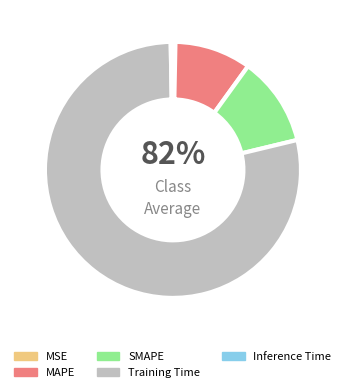

What is the smallest slice in the pie chart?

Inference Time